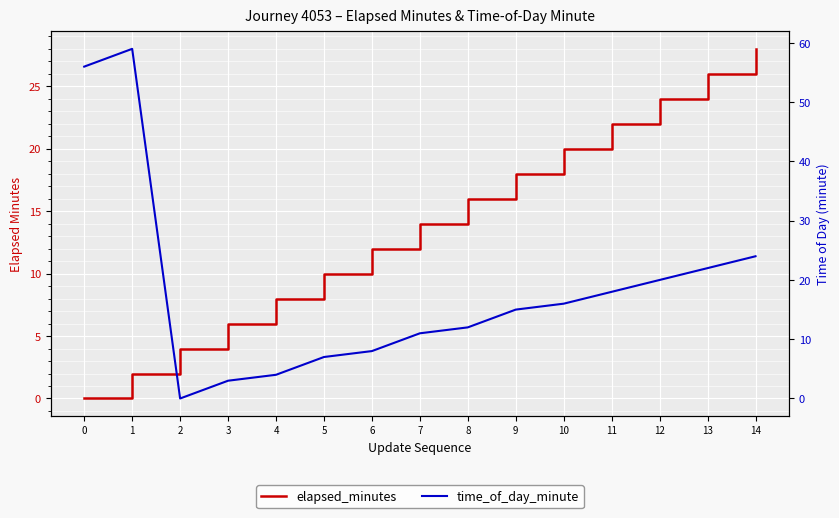

Is it true that elapsed_minutes equals 28 at 14?

True